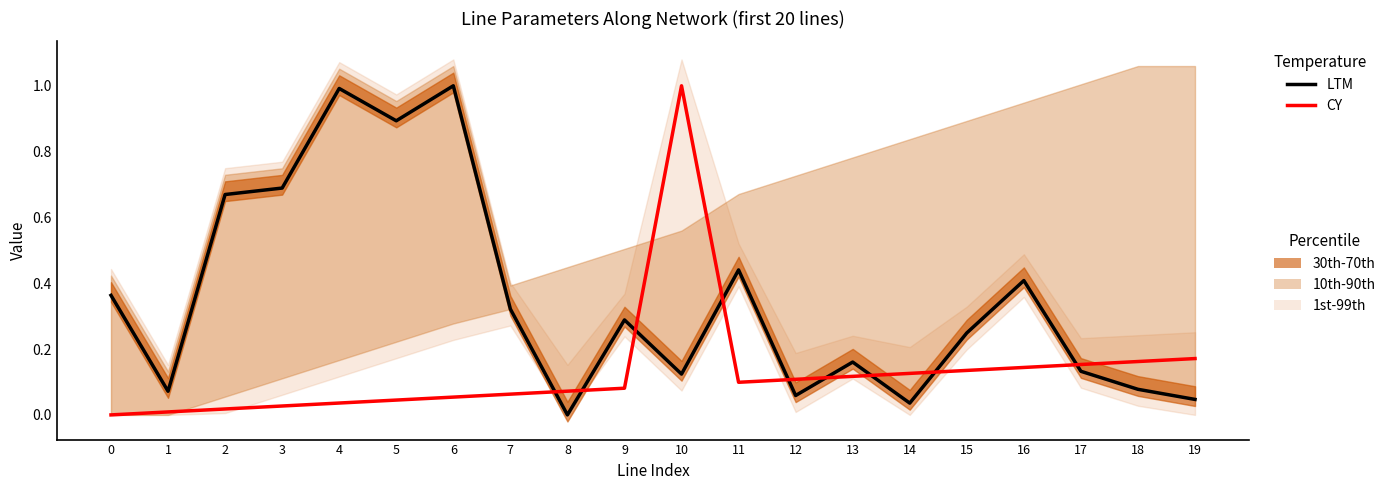

Is it true that CY equals 0.0 at 9?

False